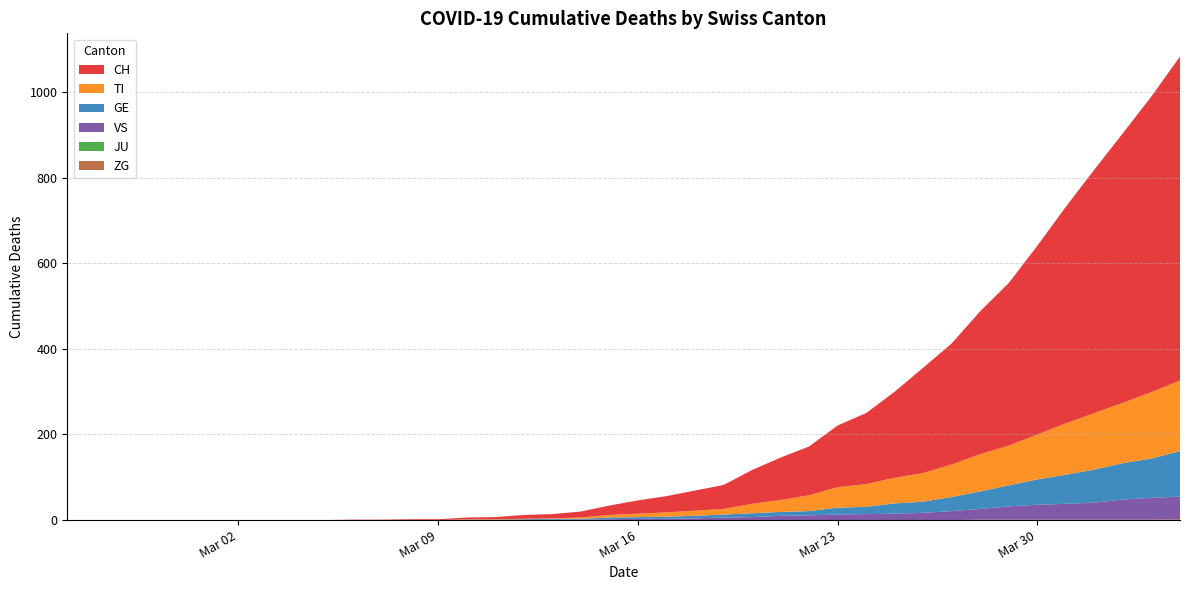

Reading right to left, what are all the values shown in this chart?

CH: 2020-04-04=757	2020-04-03=691	2020-04-02=630	2020-04-01=569	2020-03-31=506	2020-03-30=441	2020-03-29=380	2020-03-28=334	2020-03-27=283	2020-03-26=246	2020-03-25=201	2020-03-24=166	2020-03-23=144	2020-03-22=114	2020-03-21=99	2020-03-20=79	2020-03-19=56	2020-03-18=47	2020-03-17=38	2020-03-16=31	2020-03-15=22	2020-03-14=14	2020-03-13=10	2020-03-12=9	2020-03-11=5	2020-03-10=4	2020-03-09=2	2020-03-08=2	2020-03-07=1	2020-03-06=1	2020-03-05=0	2020-03-04=0	2020-03-03=0	2020-03-02=0	2020-03-01=0	2020-02-29=0	2020-02-28=0	2020-02-27=0	2020-02-26=0	2020-02-25=0
TI: 2020-04-04=165	2020-04-03=155	2020-04-02=141	2020-04-01=132	2020-03-31=120	2020-03-30=105	2020-03-29=93	2020-03-28=87	2020-03-27=76	2020-03-26=67	2020-03-25=60	2020-03-24=53	2020-03-23=48	2020-03-22=37	2020-03-21=28	2020-03-20=22	2020-03-19=13	2020-03-18=12	2020-03-17=10	2020-03-16=8	2020-03-15=6	2020-03-14=3	2020-03-13=1	2020-03-12=1	2020-03-11=1	2020-03-10=1	2020-03-09=0	2020-03-08=0	2020-03-07=0	2020-03-06=0	2020-03-05=0	2020-03-04=0	2020-03-03=0	2020-03-02=0	2020-03-01=0	2020-02-29=0	2020-02-28=0	2020-02-27=0	2020-02-26=0	2020-02-25=0
GE: 2020-04-04=106	2020-04-03=92	2020-04-02=85	2020-04-01=77	2020-03-31=68	2020-03-30=59	2020-03-29=49	2020-03-28=41	2020-03-27=33	2020-03-26=26	2020-03-25=24	2020-03-24=17	2020-03-23=16	2020-03-22=10	2020-03-21=9	2020-03-20=9	2020-03-19=7	2020-03-18=6	2020-03-17=5	2020-03-16=4	2020-03-15=4	2020-03-14=2	2020-03-13=2	2020-03-12=2	2020-03-11=1	2020-03-10=1	2020-03-09=0	2020-03-08=0	2020-03-07=0	2020-03-06=0	2020-03-05=0	2020-03-04=0	2020-03-03=0	2020-03-02=0	2020-03-01=0	2020-02-29=0	2020-02-28=0	2020-02-27=0	2020-02-26=0	2020-02-25=0
JU: 2020-04-04=0	2020-04-03=0	2020-04-02=0	2020-04-01=0	2020-03-31=0	2020-03-30=0	2020-03-29=0	2020-03-28=0	2020-03-27=0	2020-03-26=0	2020-03-25=0	2020-03-24=0	2020-03-23=0	2020-03-22=0	2020-03-21=0	2020-03-20=0	2020-03-19=0	2020-03-18=0	2020-03-17=0	2020-03-16=0	2020-03-15=0	2020-03-14=0	2020-03-13=0	2020-03-12=0	2020-03-11=0	2020-03-10=0	2020-03-09=0	2020-03-08=0	2020-03-07=0	2020-03-06=0	2020-03-05=0	2020-03-04=0	2020-03-03=0	2020-03-02=0	2020-03-01=0	2020-02-29=0	2020-02-28=0	2020-02-27=0	2020-02-26=0	2020-02-25=0
VS: 2020-04-04=53	2020-04-03=51	2020-04-02=47	2020-04-01=40	2020-03-31=37	2020-03-30=35	2020-03-29=31	2020-03-28=25	2020-03-27=21	2020-03-26=17	2020-03-25=15	2020-03-24=14	2020-03-23=13	2020-03-22=11	2020-03-21=10	2020-03-20=7	2020-03-19=6	2020-03-18=4	2020-03-17=3	2020-03-16=3	2020-03-15=2	2020-03-14=1	2020-03-13=1	2020-03-12=0	2020-03-11=0	2020-03-10=0	2020-03-09=0	2020-03-08=0	2020-03-07=0	2020-03-06=0	2020-03-05=0	2020-03-04=0	2020-03-03=0	2020-03-02=0	2020-03-01=0	2020-02-29=0	2020-02-28=0	2020-02-27=0	2020-02-26=0	2020-02-25=0
ZG: 2020-04-04=2	2020-04-03=1	2020-04-02=1	2020-04-01=1	2020-03-31=1	2020-03-30=1	2020-03-29=1	2020-03-28=1	2020-03-27=0	2020-03-26=0	2020-03-25=0	2020-03-24=0	2020-03-23=0	2020-03-22=0	2020-03-21=0	2020-03-20=0	2020-03-19=0	2020-03-18=0	2020-03-17=0	2020-03-16=0	2020-03-15=0	2020-03-14=0	2020-03-13=0	2020-03-12=0	2020-03-11=0	2020-03-10=0	2020-03-09=0	2020-03-08=0	2020-03-07=0	2020-03-06=0	2020-03-05=0	2020-03-04=0	2020-03-03=0	2020-03-02=0	2020-03-01=0	2020-02-29=0	2020-02-28=0	2020-02-27=0	2020-02-26=0	2020-02-25=0